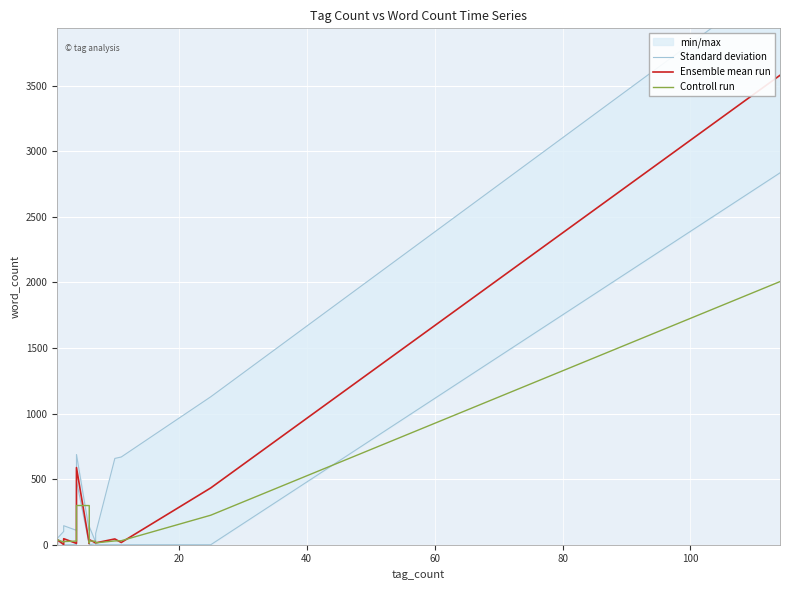

Does the chart display data point markers on the line(s)?

No